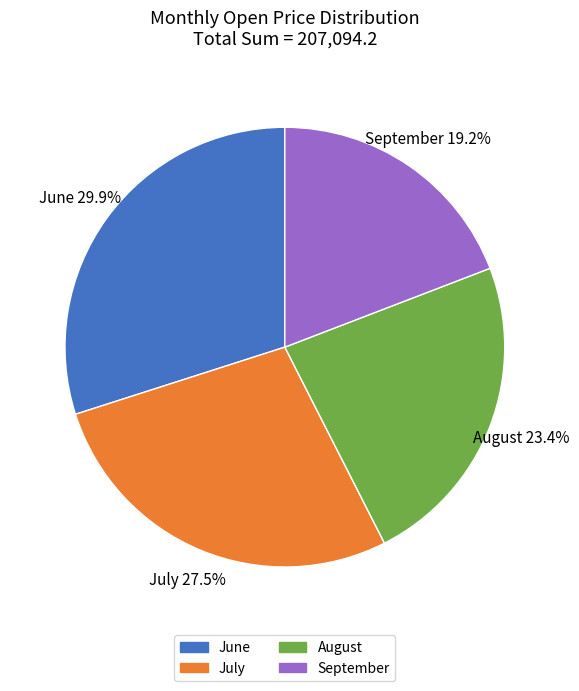

How many segments does this pie chart have?

4